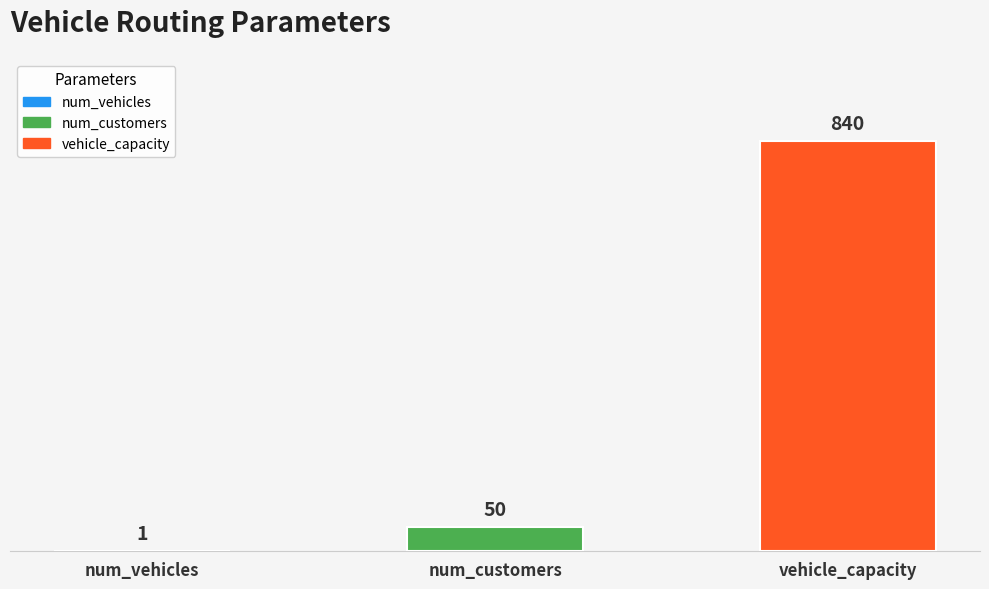

What is the ratio of the value at num_customers to the value at vehicle_capacity?

0.1